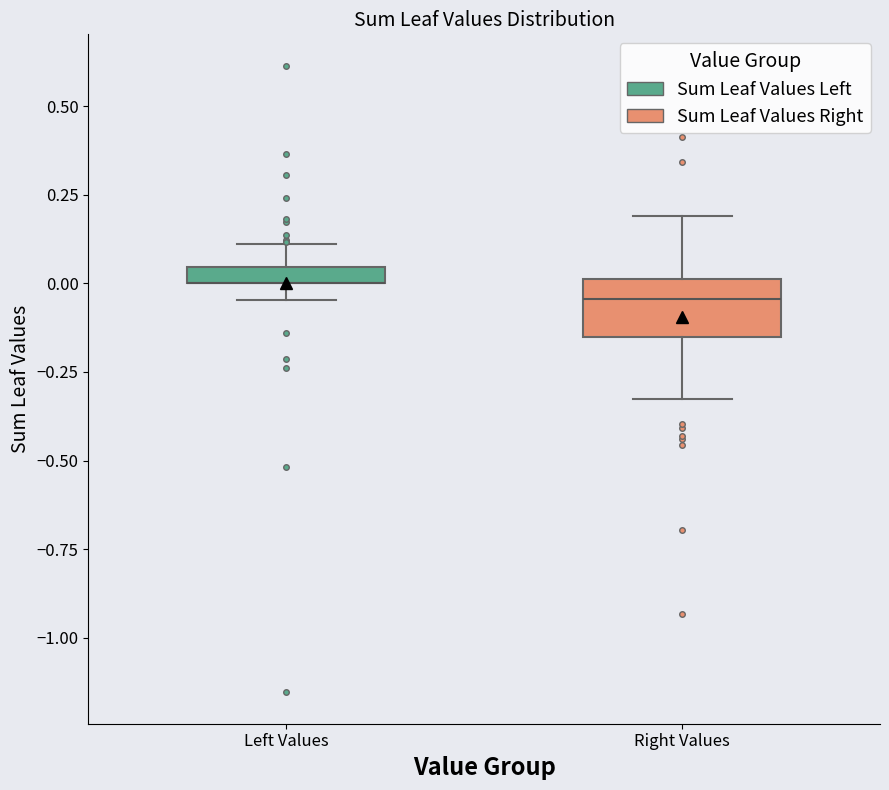

Which box is the tallest, from its lower edge to its upper edge?

Right Values